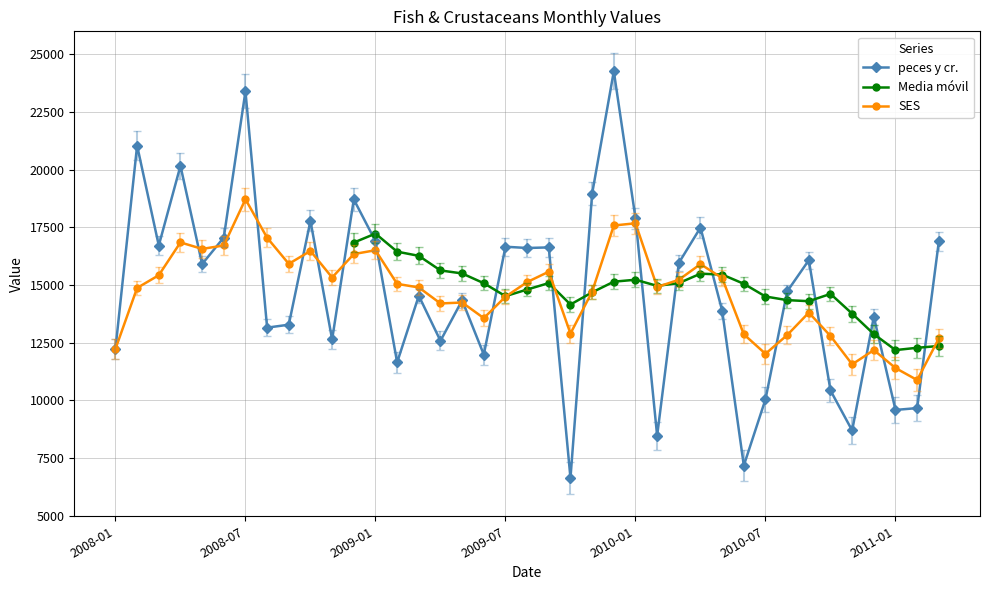

What is the highest value of the SES series?

18720.1